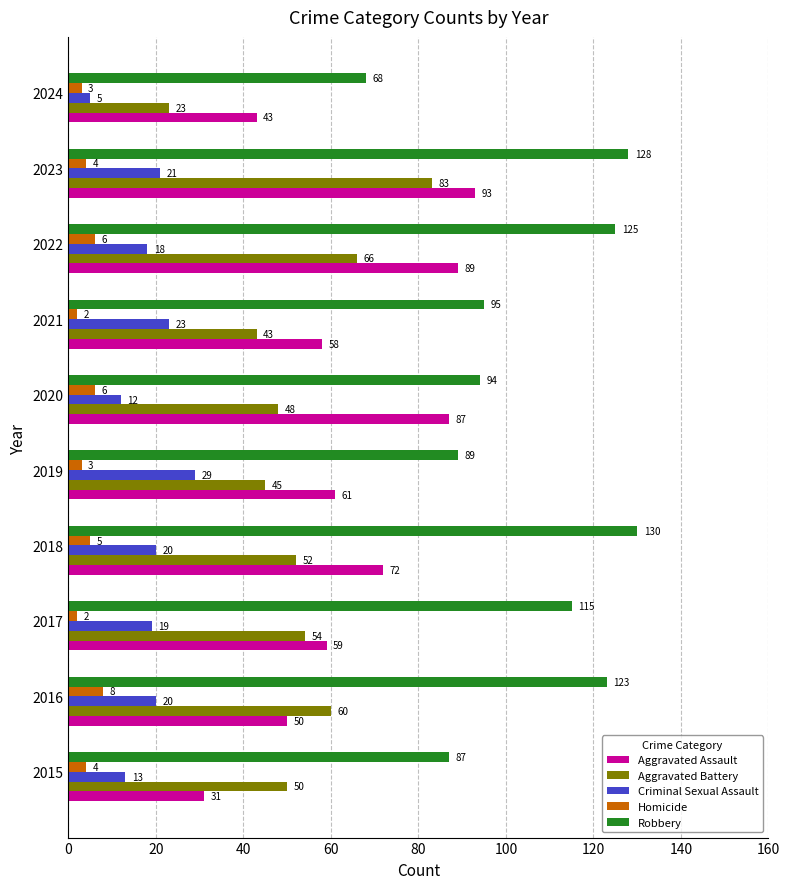

What is the maximum value shown in the chart?

130